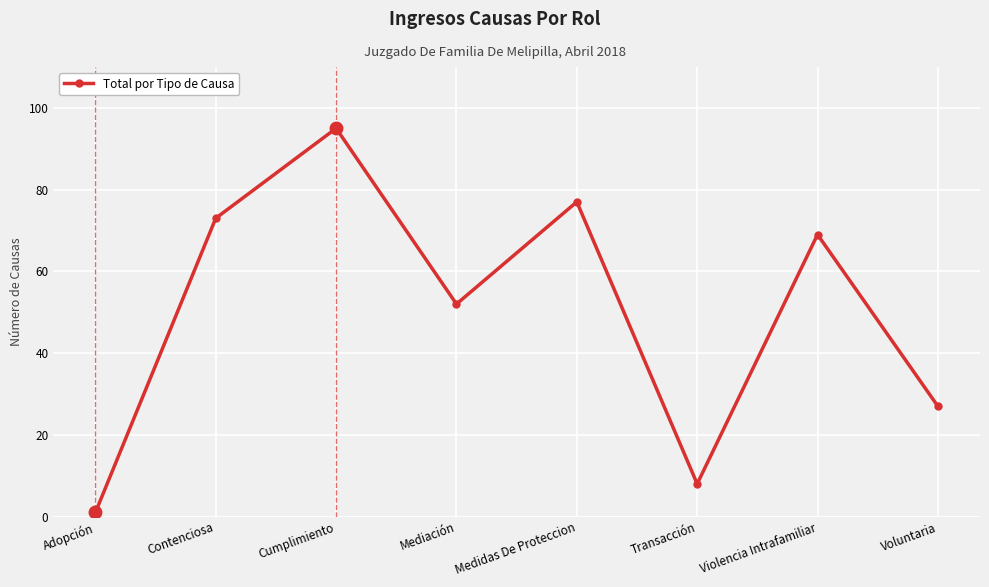

The value at Contenciosa is 73. True or false?

True